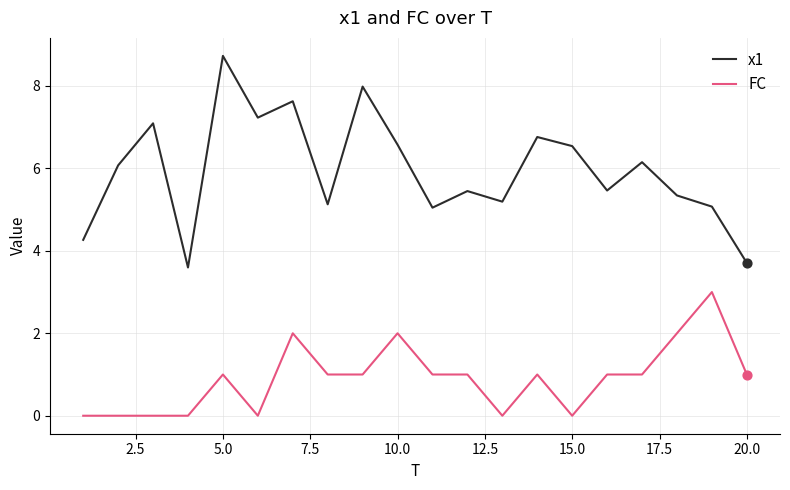

At how many categories does at least one series exceed 6?

10